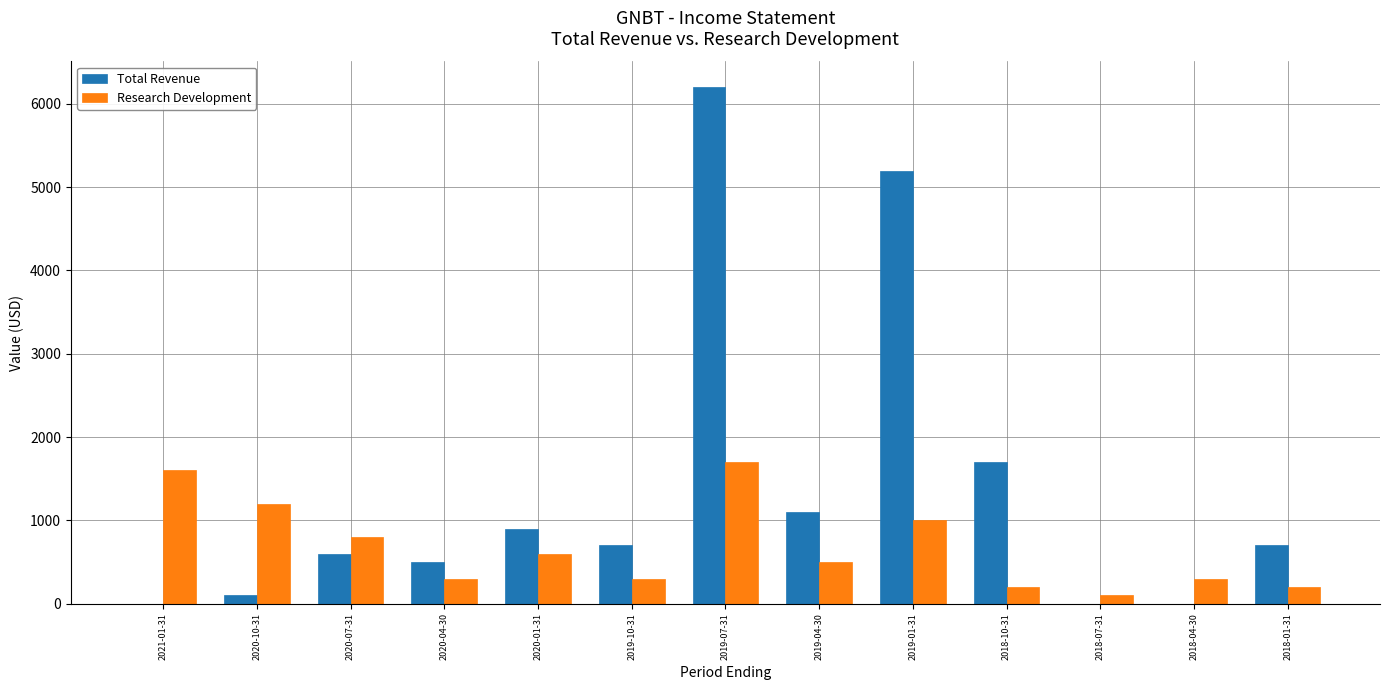

Between 2020-10-31 and 2018-10-31, which series saw the biggest shift?

Total Revenue